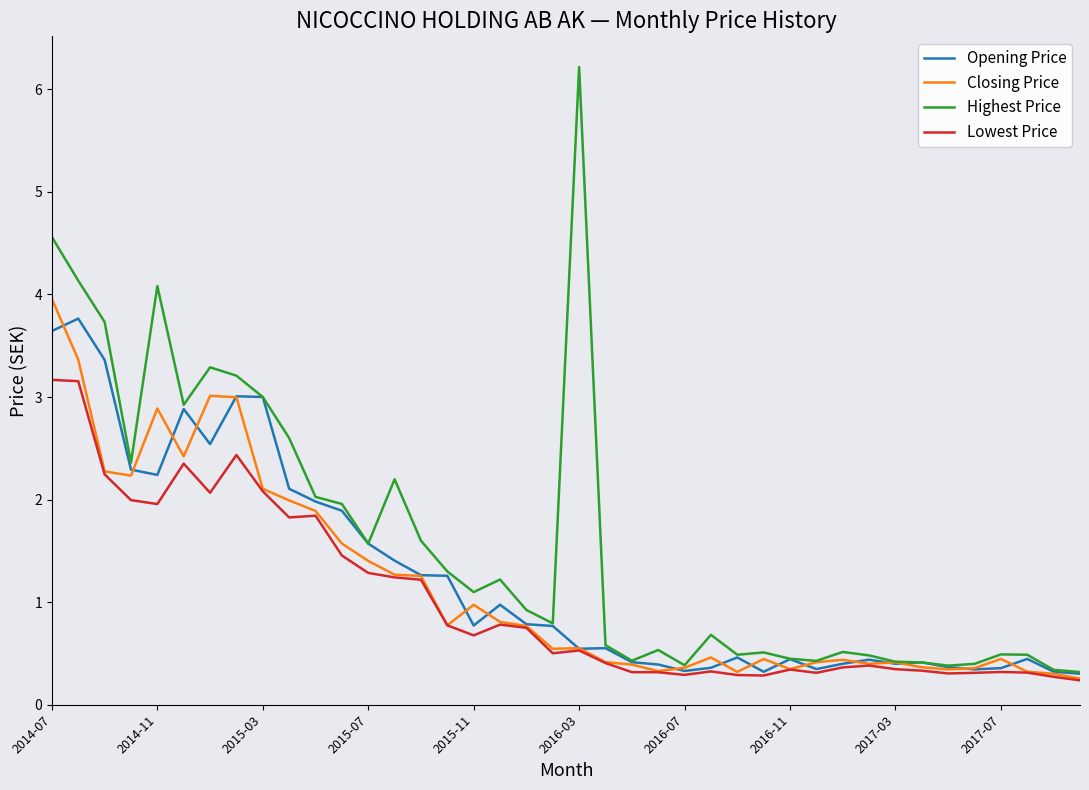

What is the highest value of the Highest Price series?

6.2